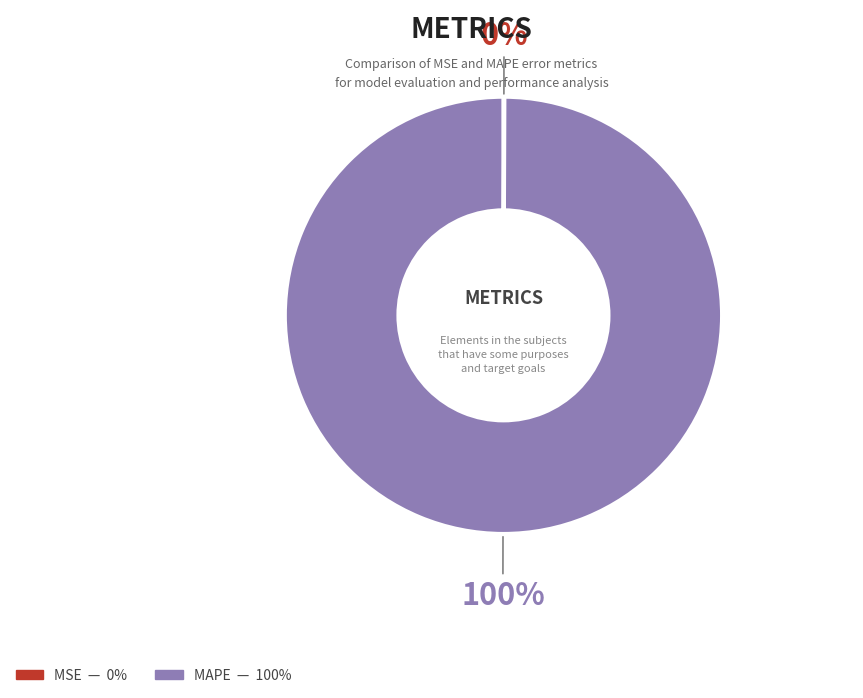

Which category has the biggest portion of the pie?

MAPE